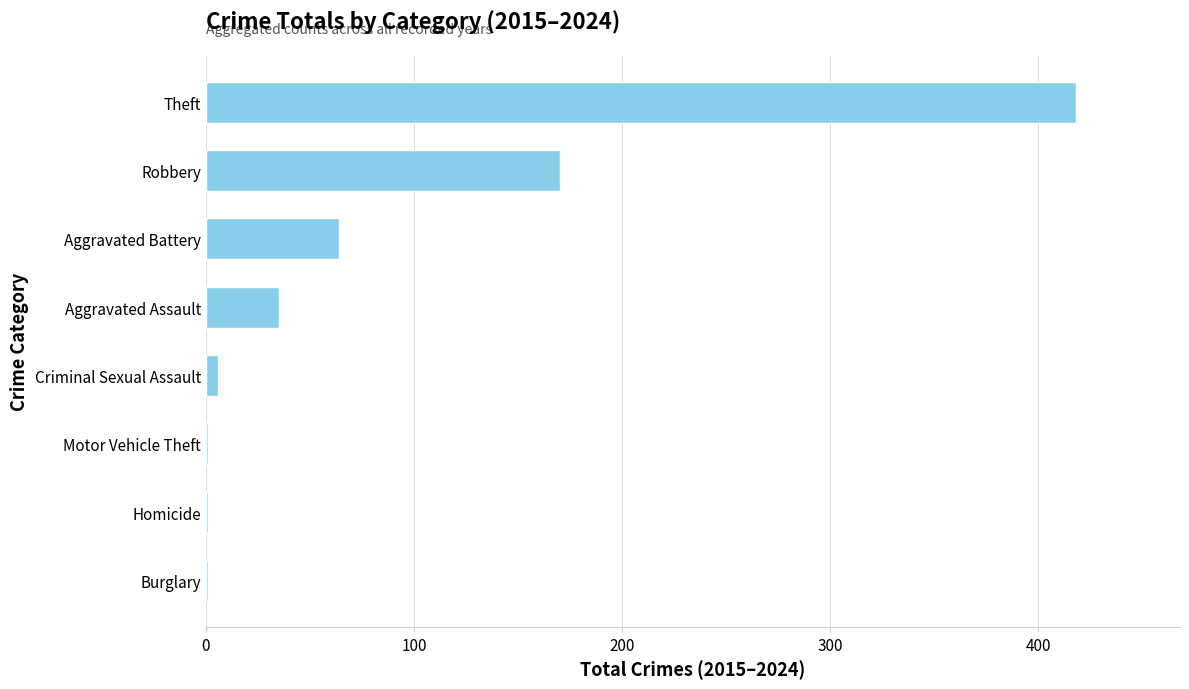

Between Aggravated Assault and Burglary, which is larger?

Aggravated Assault